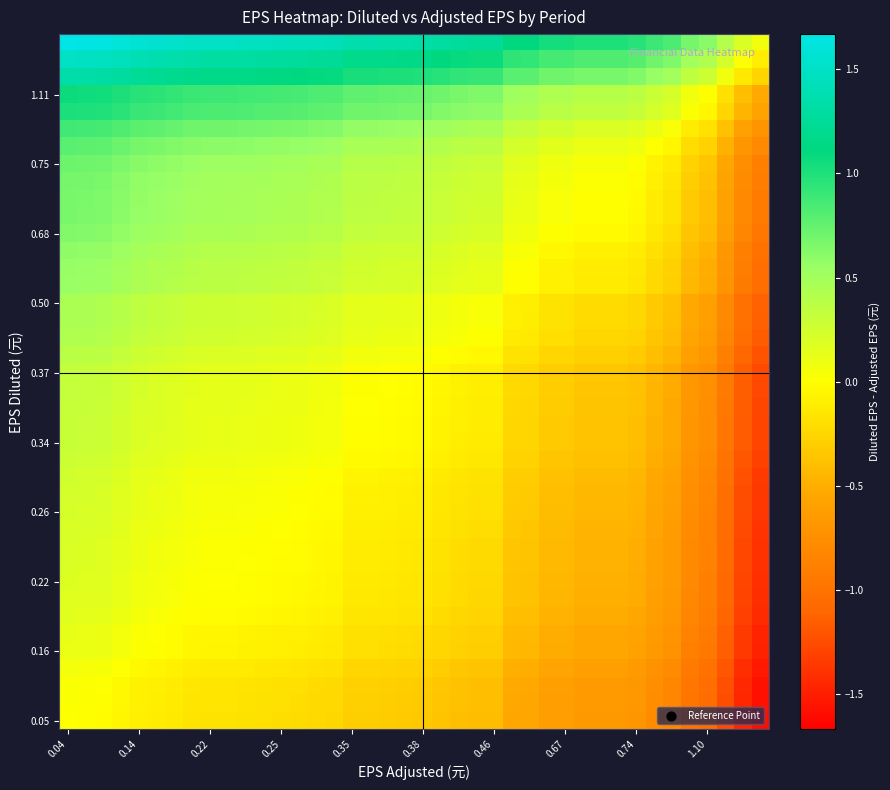

Count the number of categories in the chart.

40